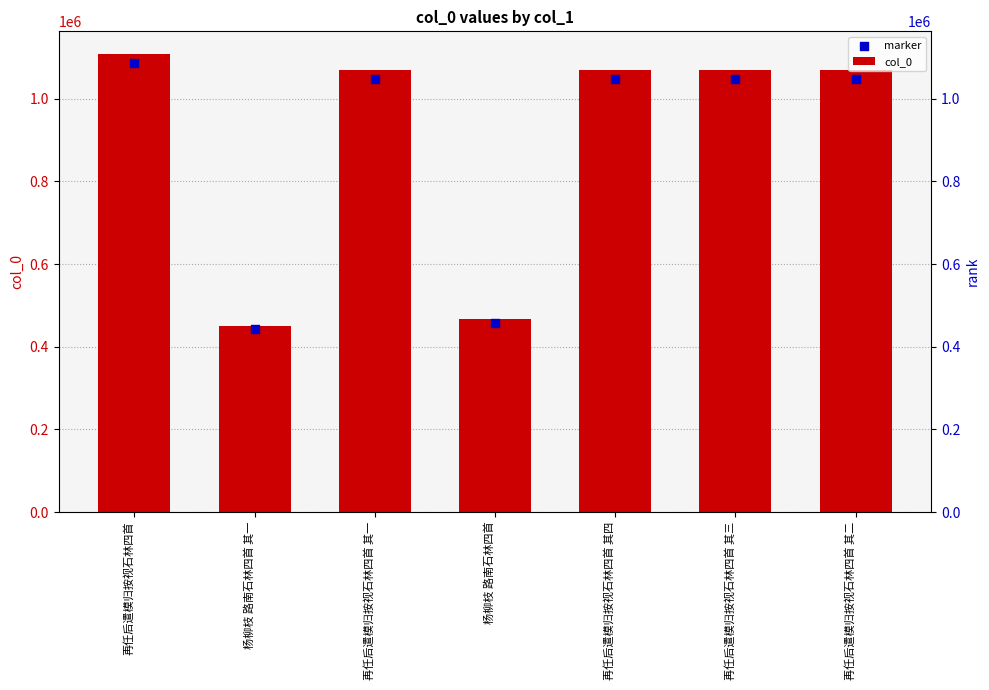

What is the total value across all series at 再任后遣模归按视石林四首 其二?

2118243.6